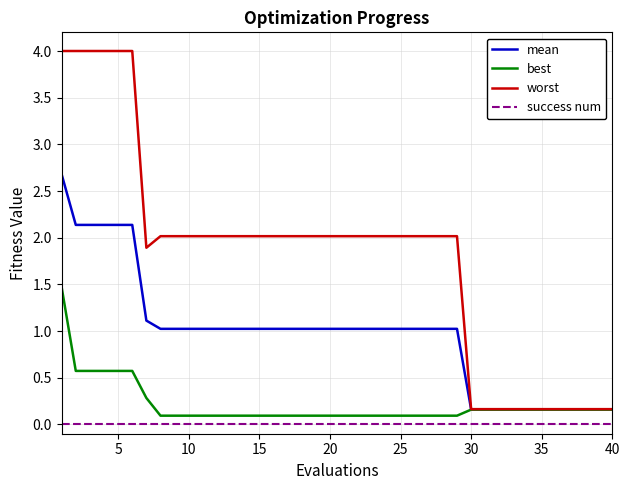

True or false: success num and mean intersect in this chart.

False